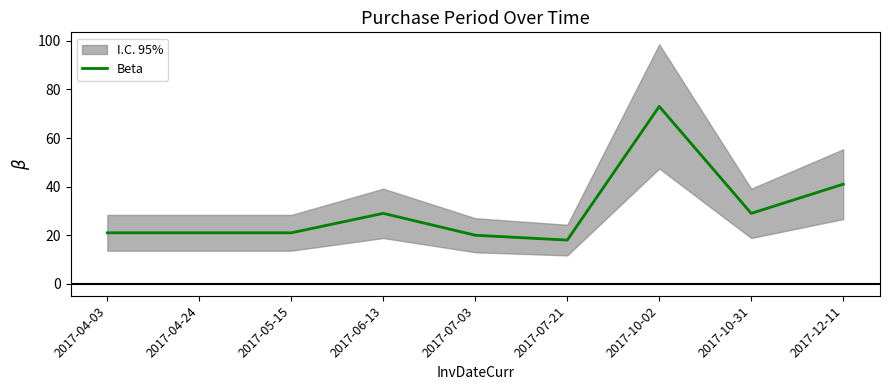

Reading left to right, list all the values displayed in this chart.

2017-04-03=21	2017-04-24=21	2017-05-15=21	2017-06-13=29	2017-07-03=20	2017-07-21=18	2017-10-02=73	2017-10-31=29	2017-12-11=41